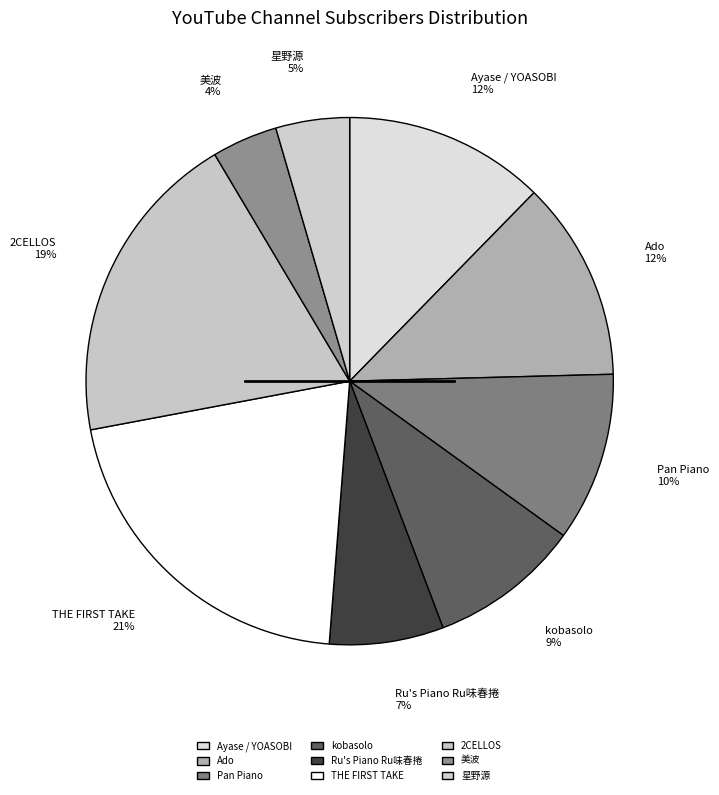

Count the number of slices in the pie.

9